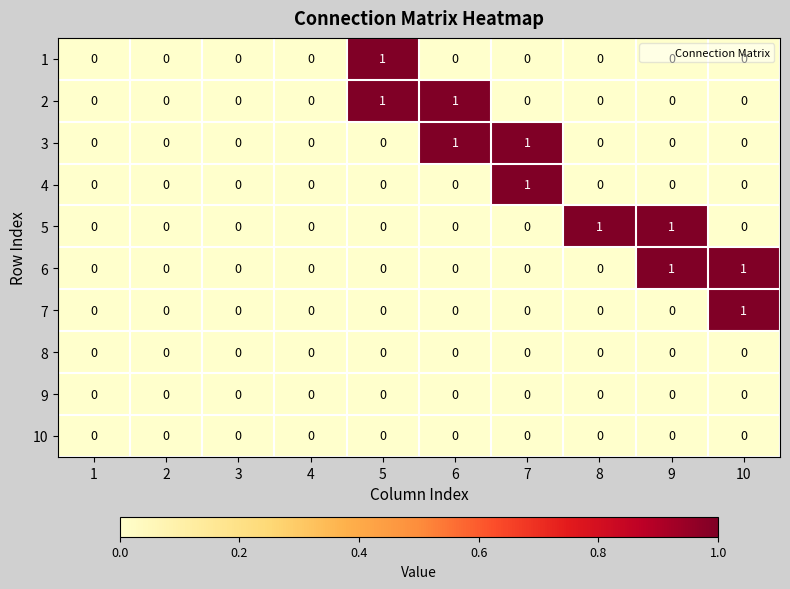

True or false: 3 has a value of 0 at 4.

True